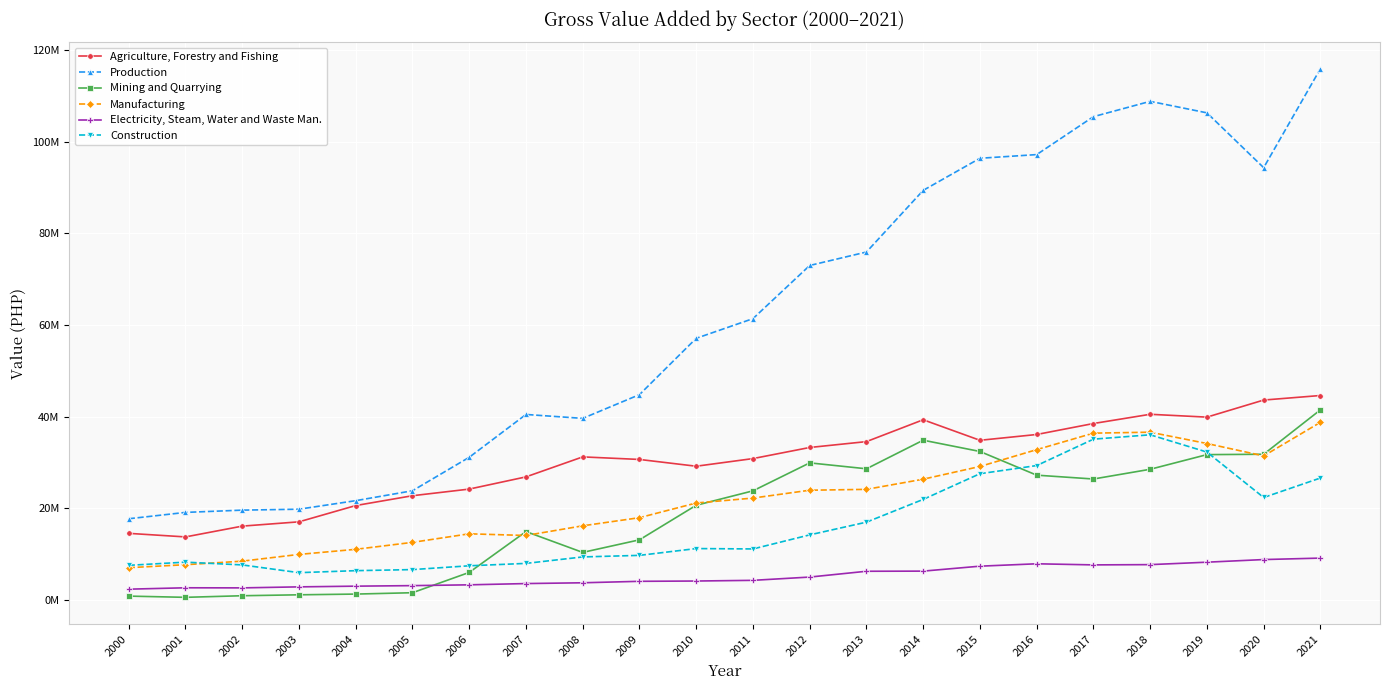

What is the difference between the Manufacturing values at 2007 and 2001?

6377640